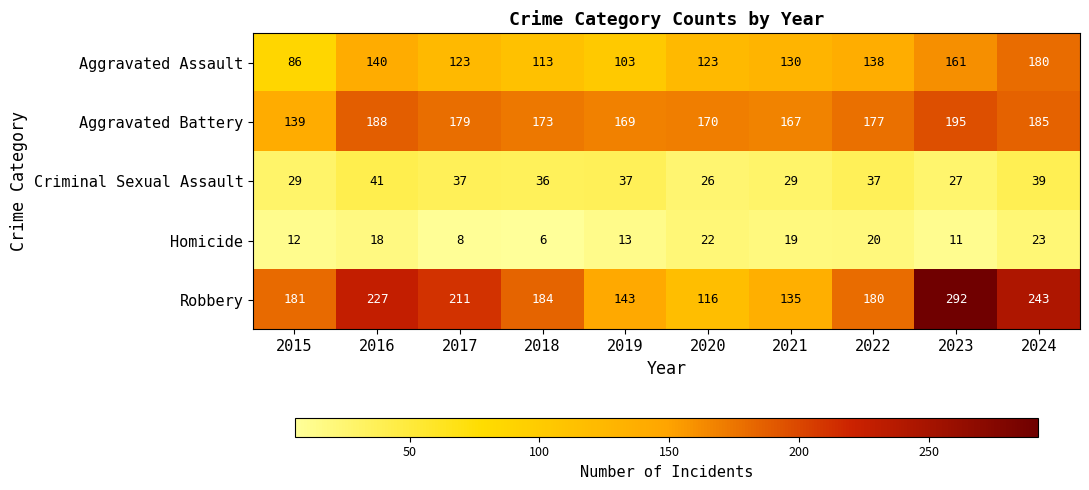

At which category is the sum across all series the highest?

2023